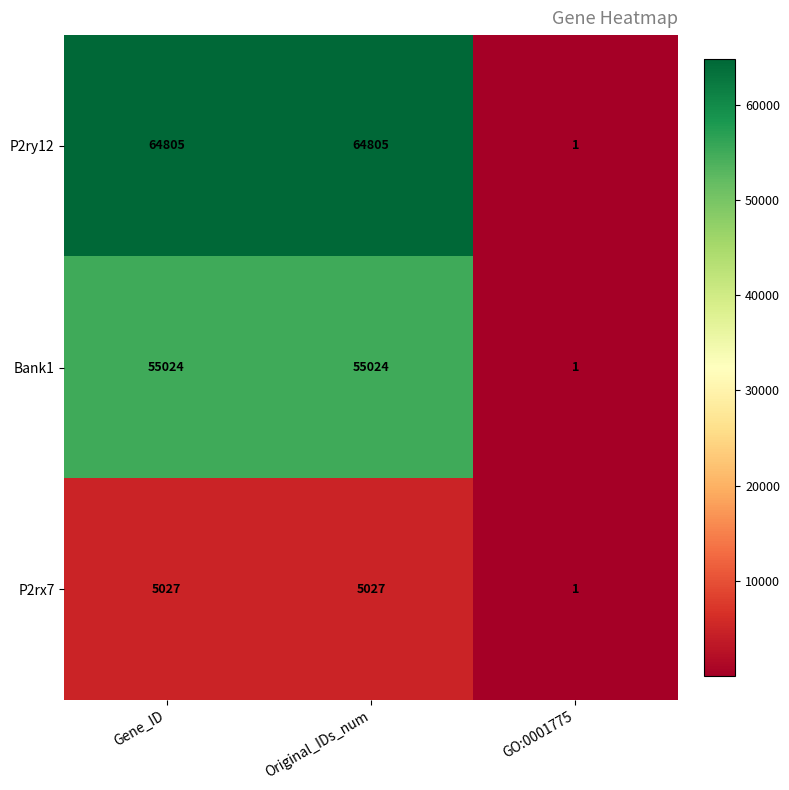

What is the total value across all series at GO:0001775?

3